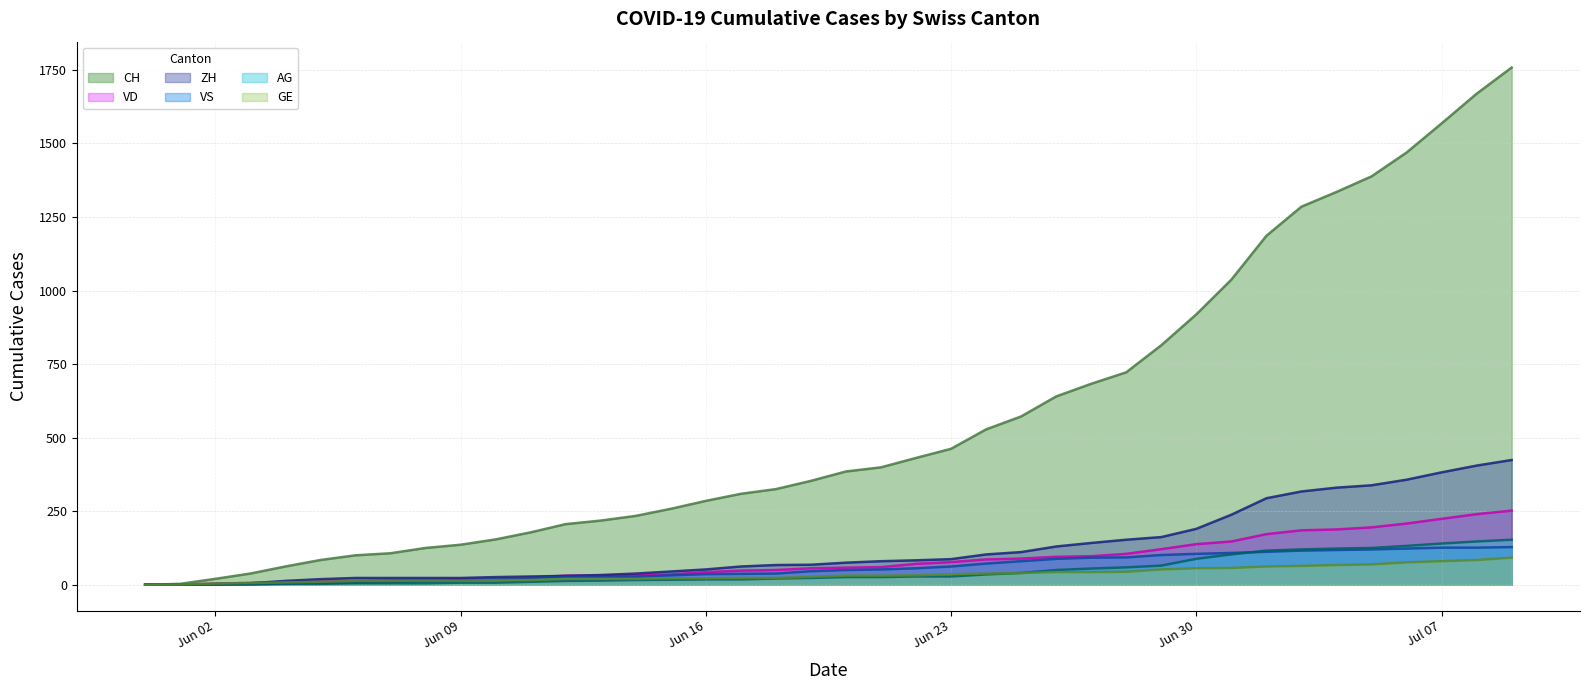

What position from the right is 2020-06-01?

39